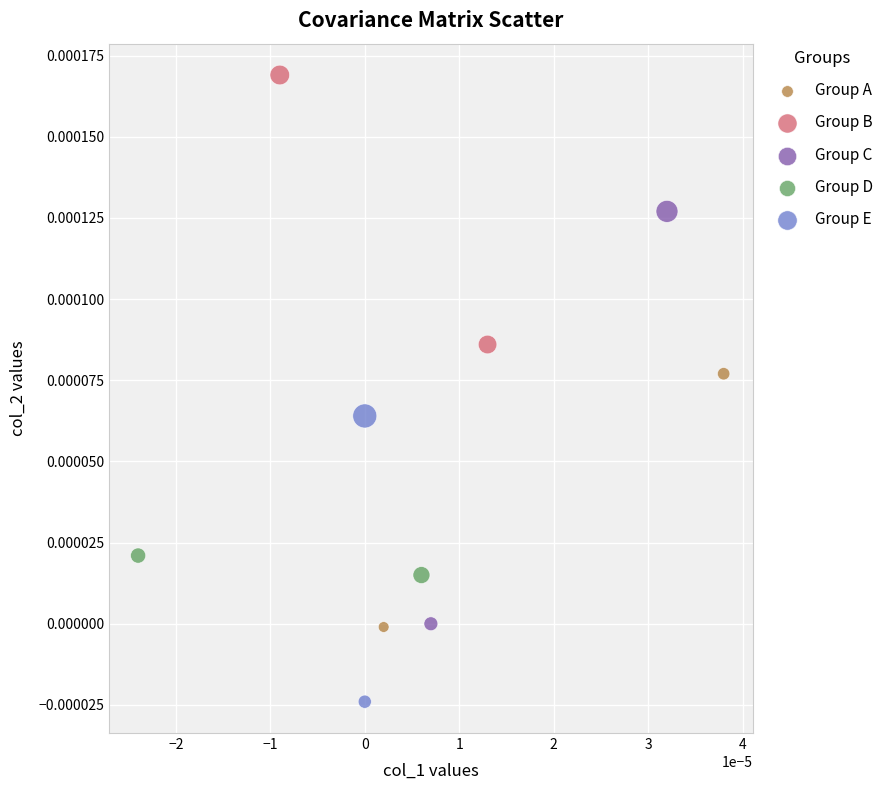

What are all the series names shown in the legend?

Group A, Group B, Group C, Group D, Group E